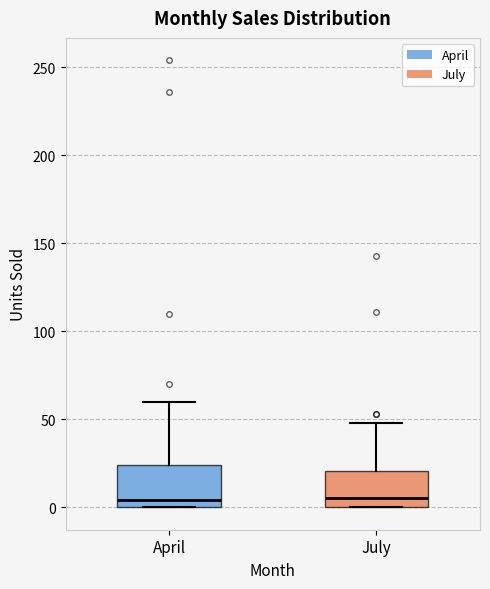

Reading left to right, read every box against the y-axis: the position of its median line, the range the box covers, and the ends of its whiskers. The values are not printed on the chart, so give them approximately, as read against the axis.

April: median 5, box 0 to 25, whiskers 0 to 60
July: median 5, box 0 to 20, whiskers 0 to 50